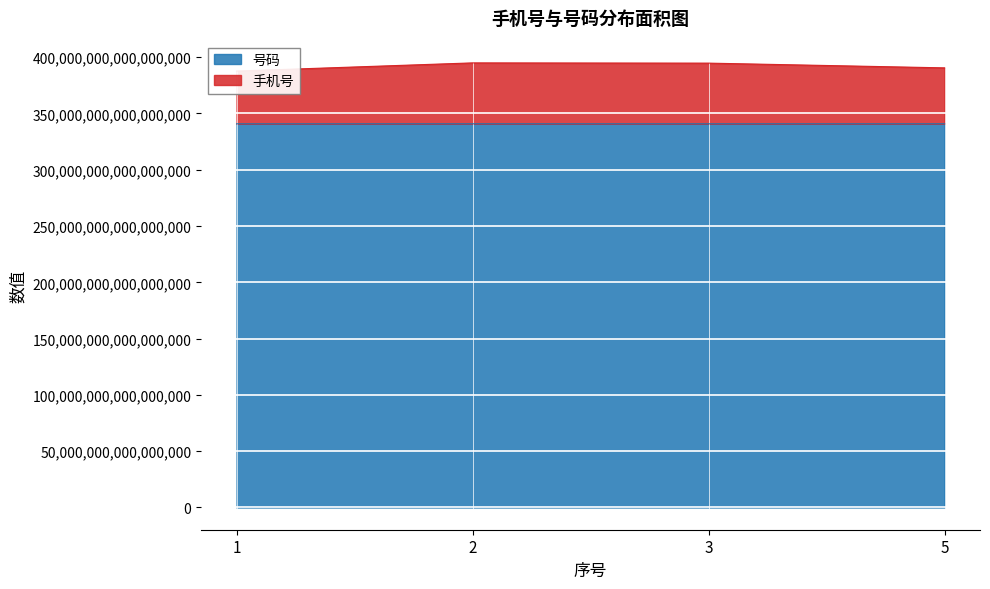

Is it true that 手机号 equals 264700638039271008 at 2?

False